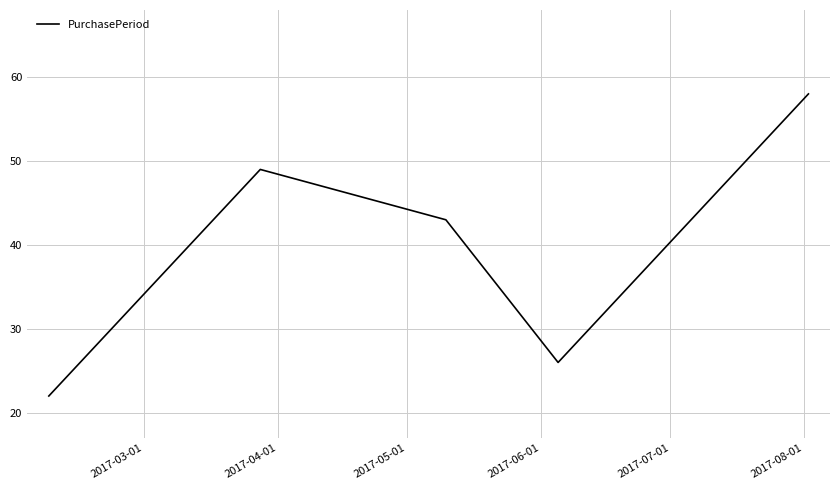

How many interior local peaks (higher than both neighbors) does the data have?

1